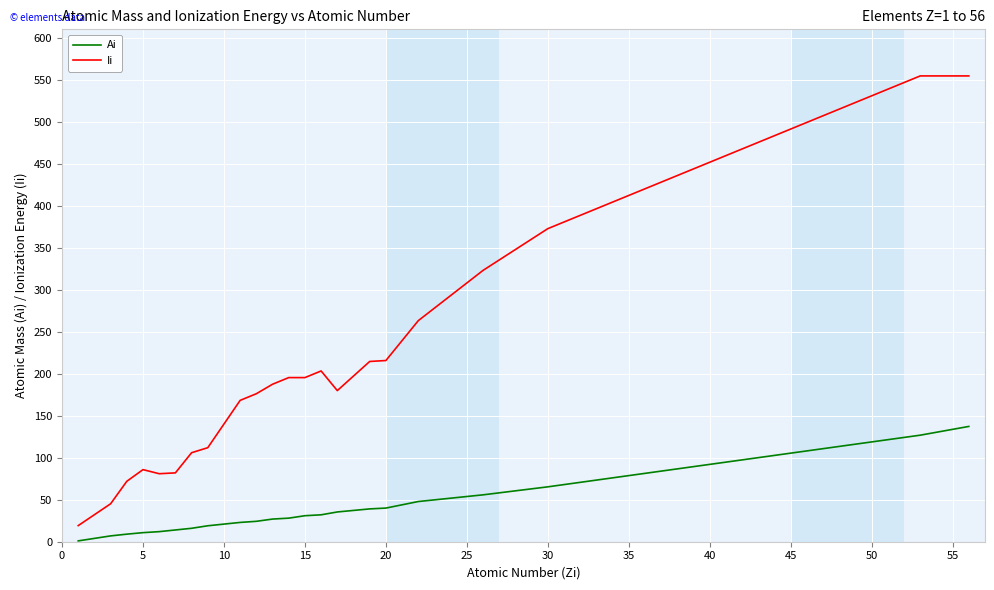

True or false: Ai and Ii intersect in this chart.

False